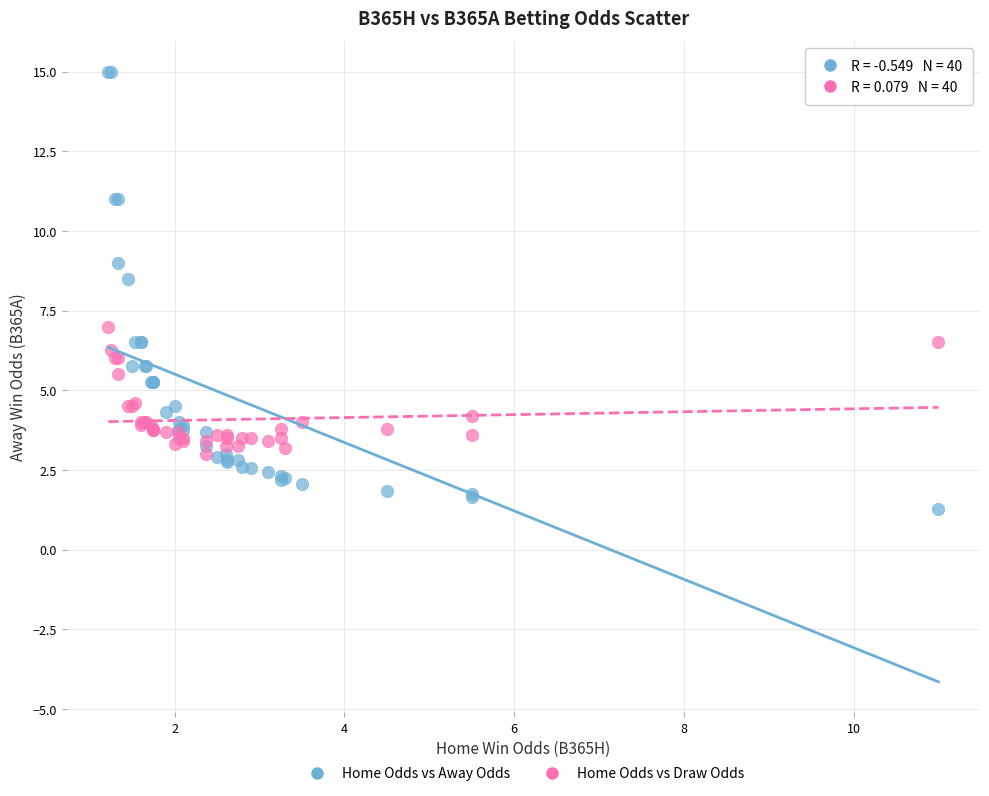

Across all series, what Y value is closest to 8?

8.5